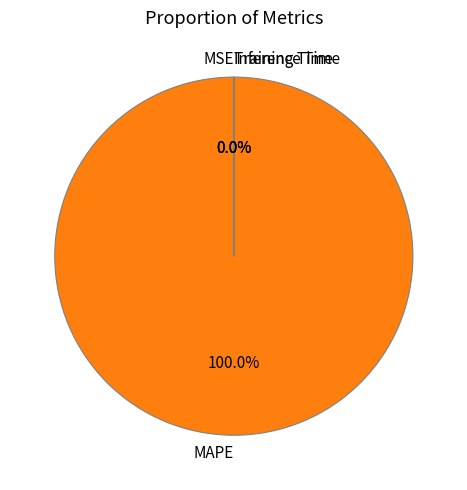

To the nearest percent, what is the average slice percentage?

25%